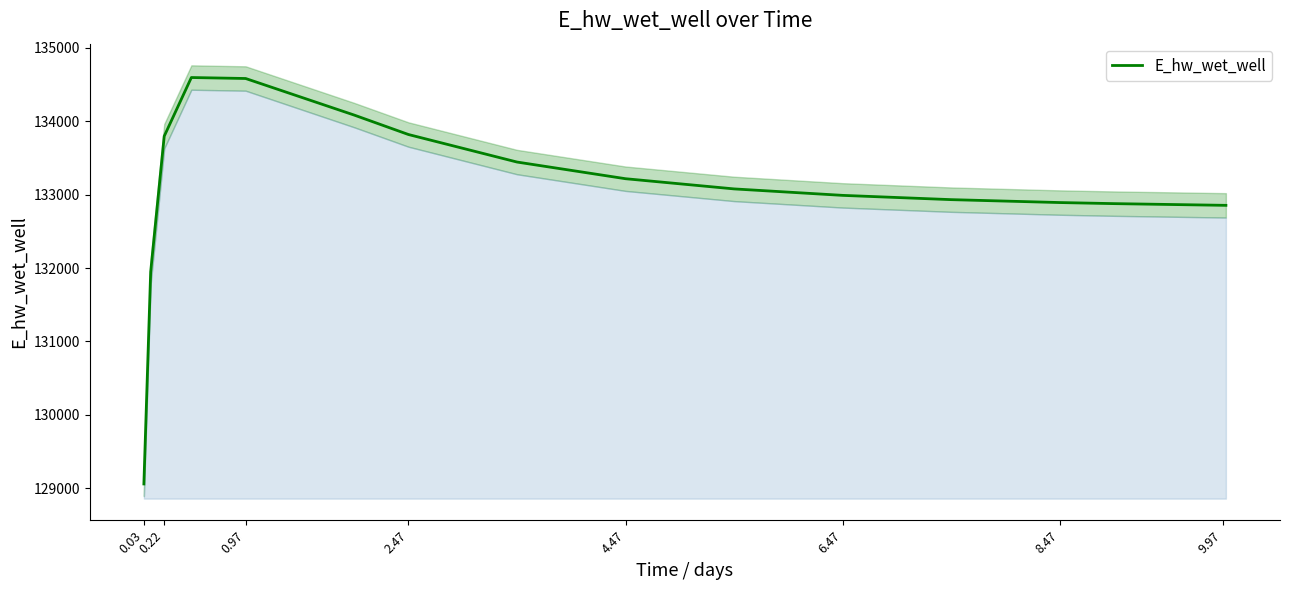

Count the number of categories in the chart.

16